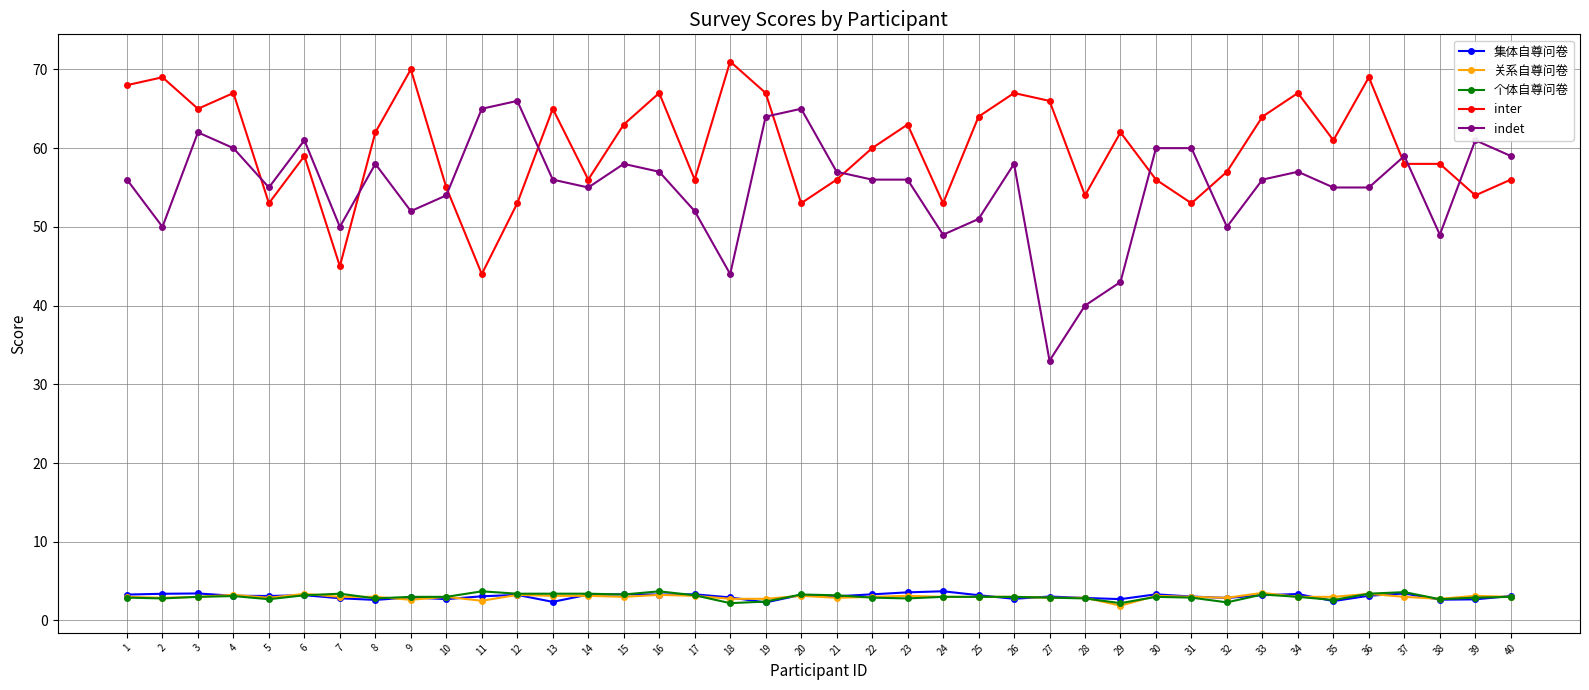

The 集体自尊问卷 series shows 3.3 at 14. True or false?

True